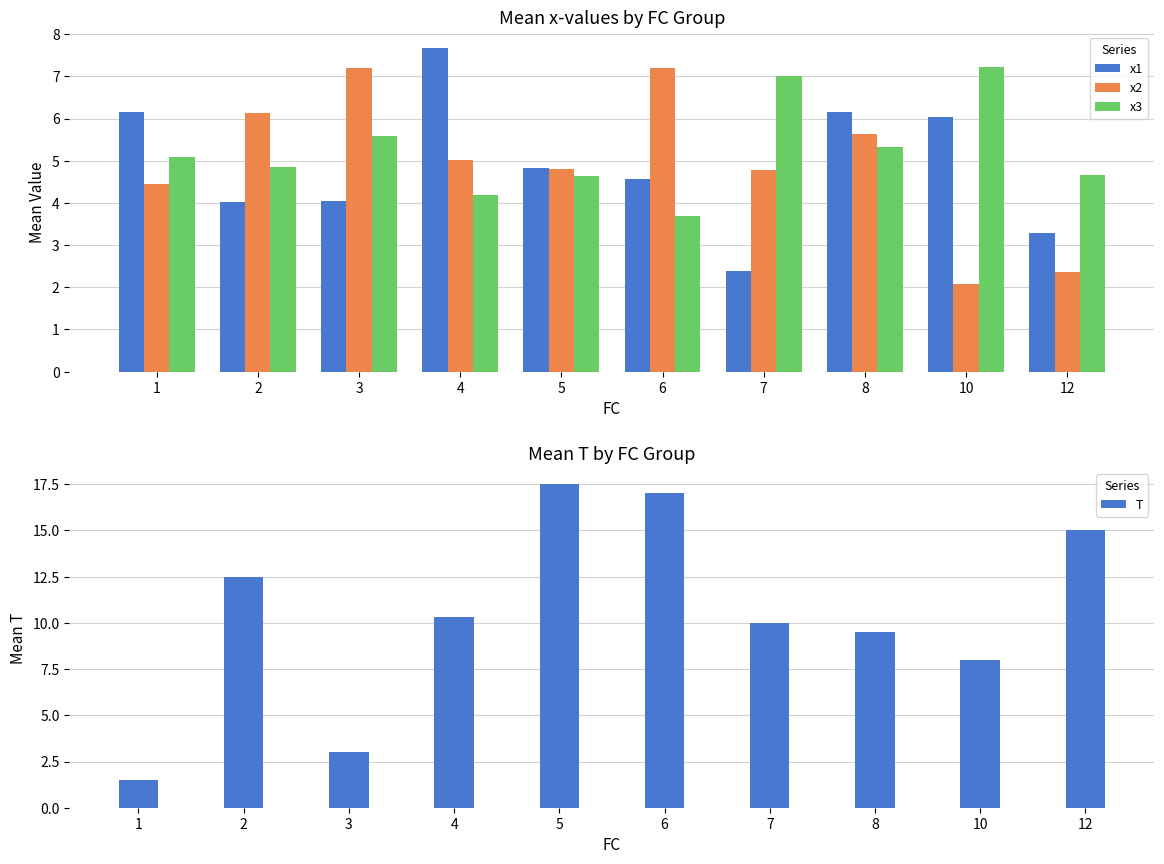

What is the greatest value displayed?

17.5